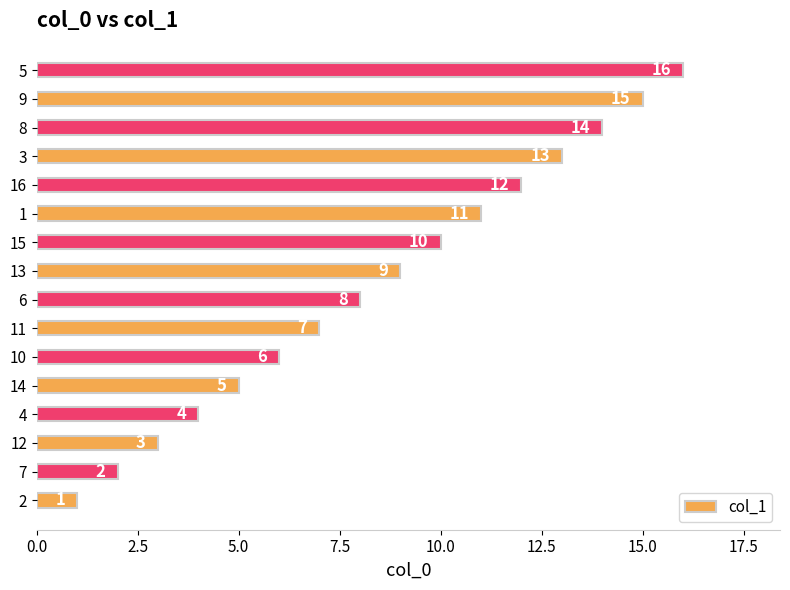

Which has a higher value, 10 or 7?

10